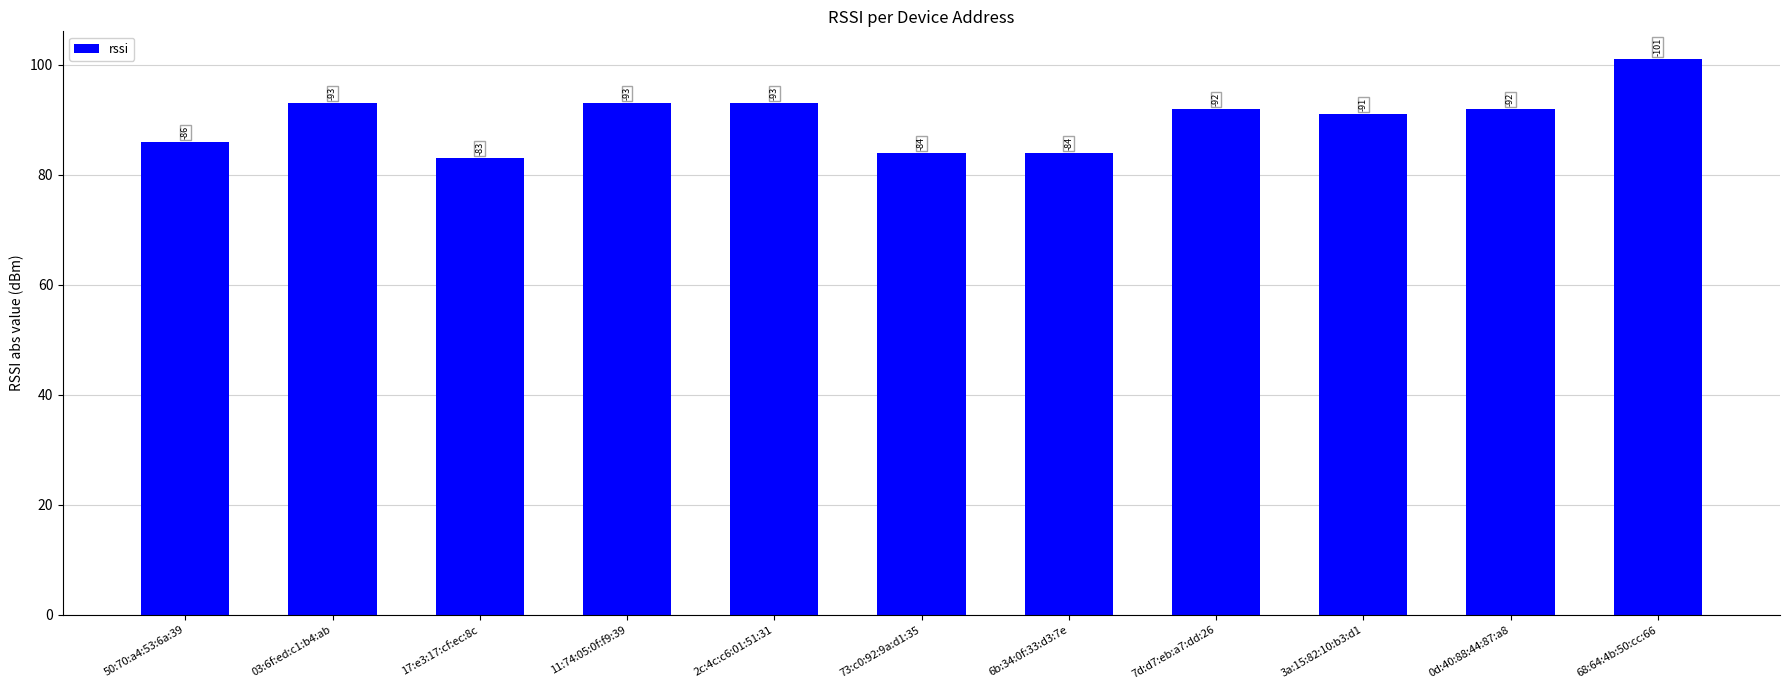

Are the bars horizontal?

No